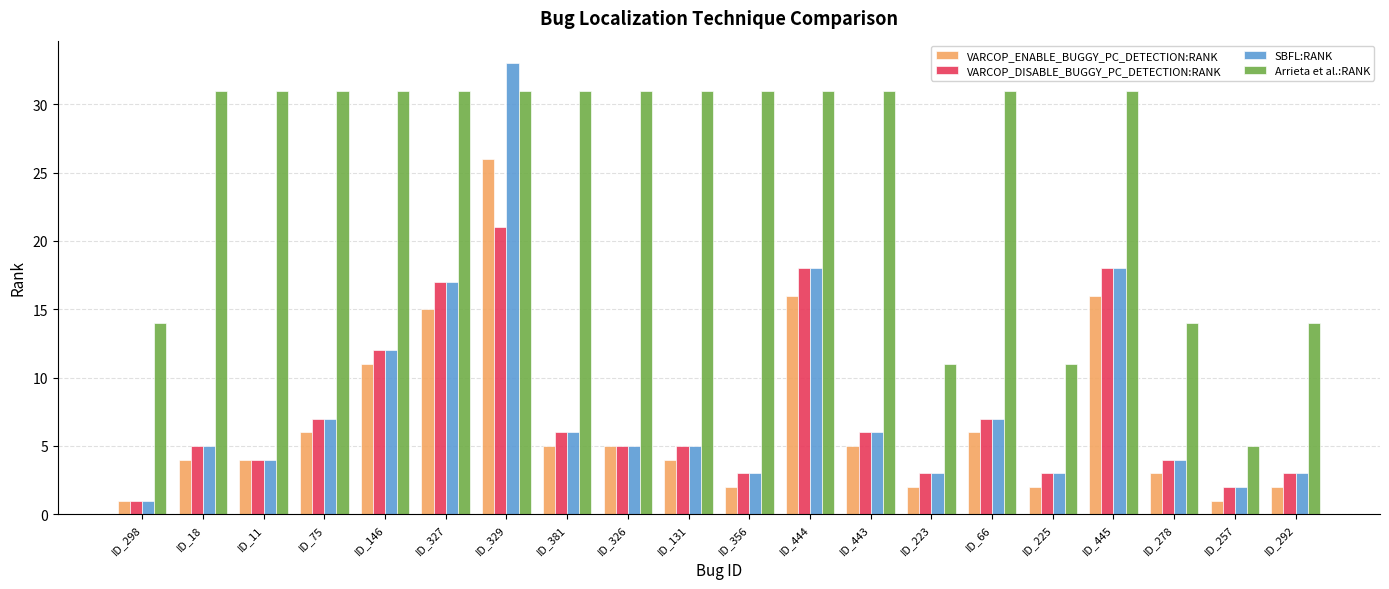

What is the value of the SBFL:RANK bar at the 11th from the left?

3